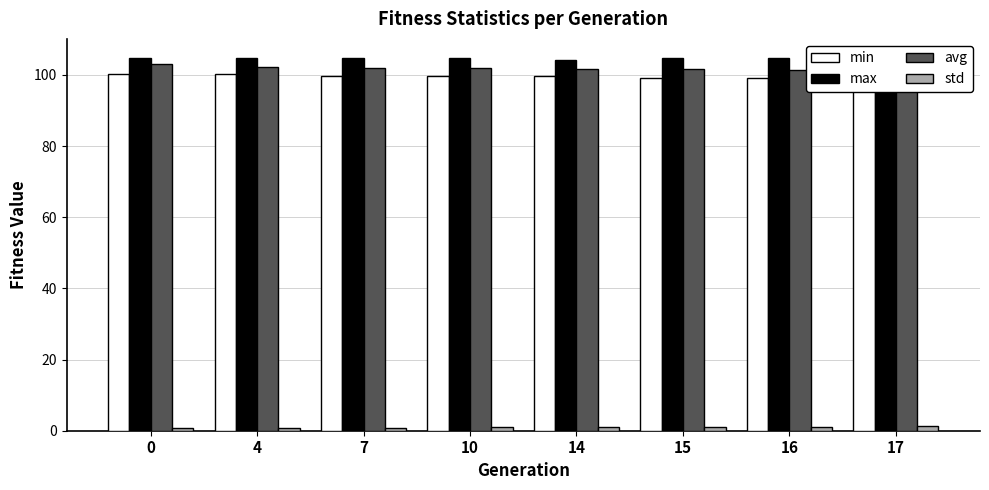

How many groups of bars are there?

8